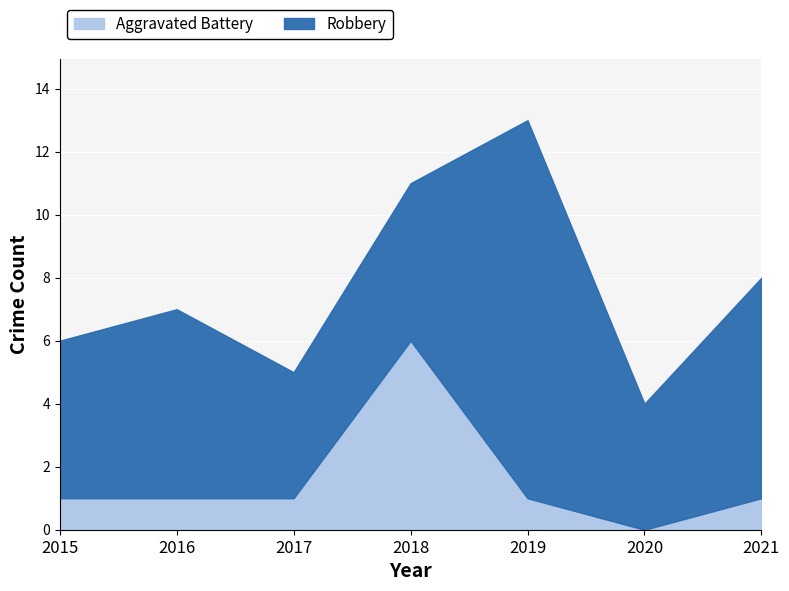

List the labels in order of value, largest first.

2018, 2015, 2016, 2017, 2019, 2021, 2020